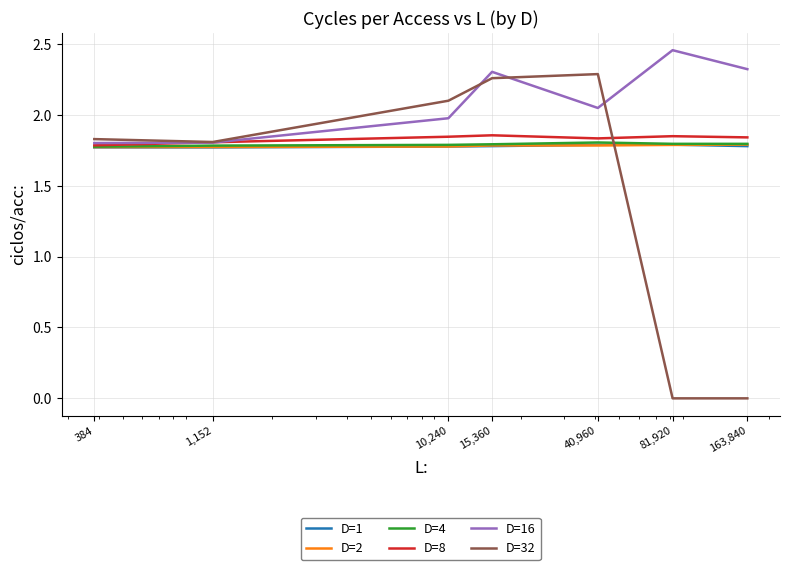

Which series has the largest total across all categories?

D=16